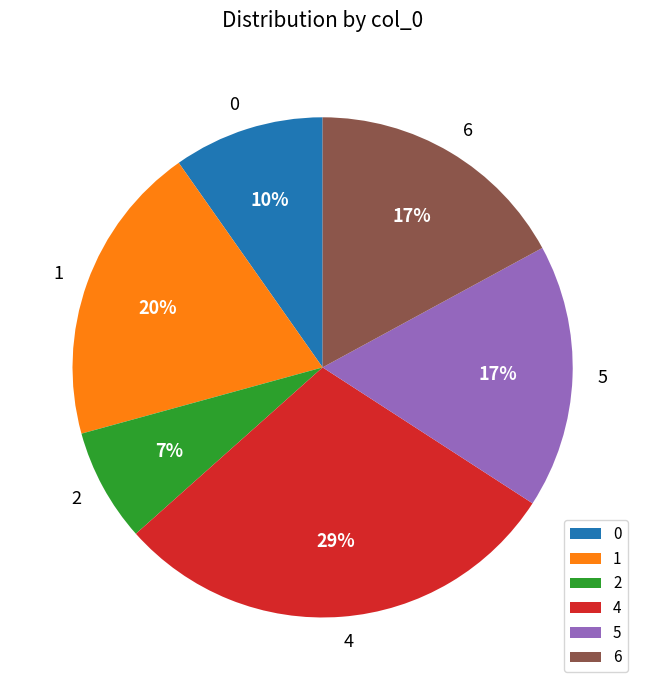

True or false: 5 accounts for 29% of the total.

False